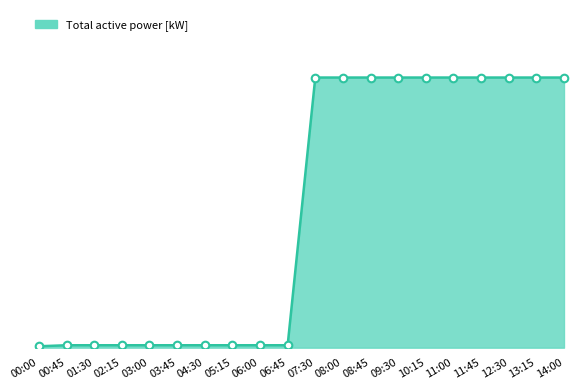

What is the change in value from 06:00 to 11:45?

+16.1